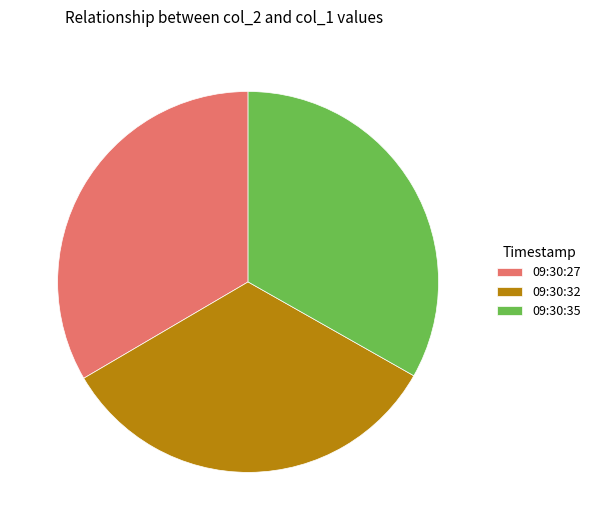

Does 09:30:35 account for over 50% of the chart?

No